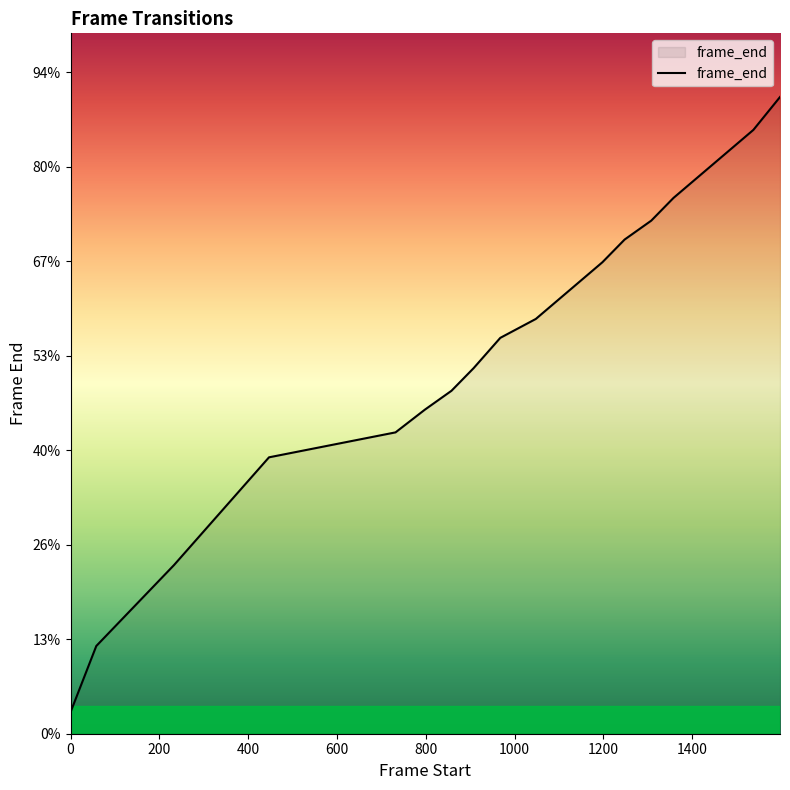

Is this an area chart (filled region under the line)?

Yes